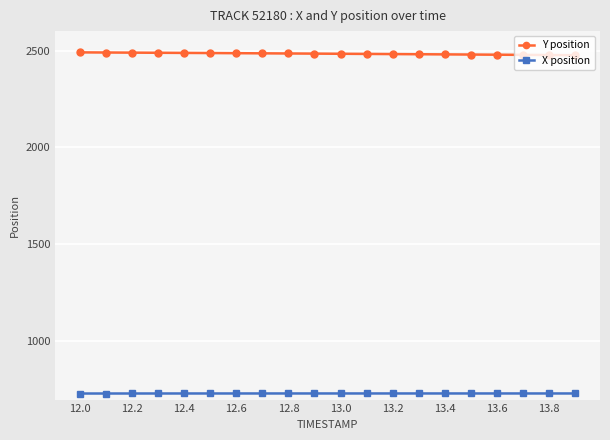

Rank the series by their average value, from highest to lowest.

Y position, X position